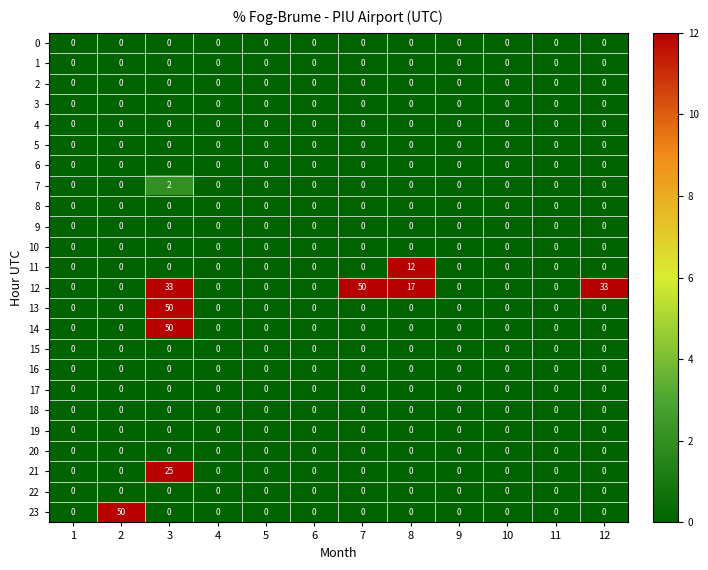

Which category has the highest value in the 14 series?

3